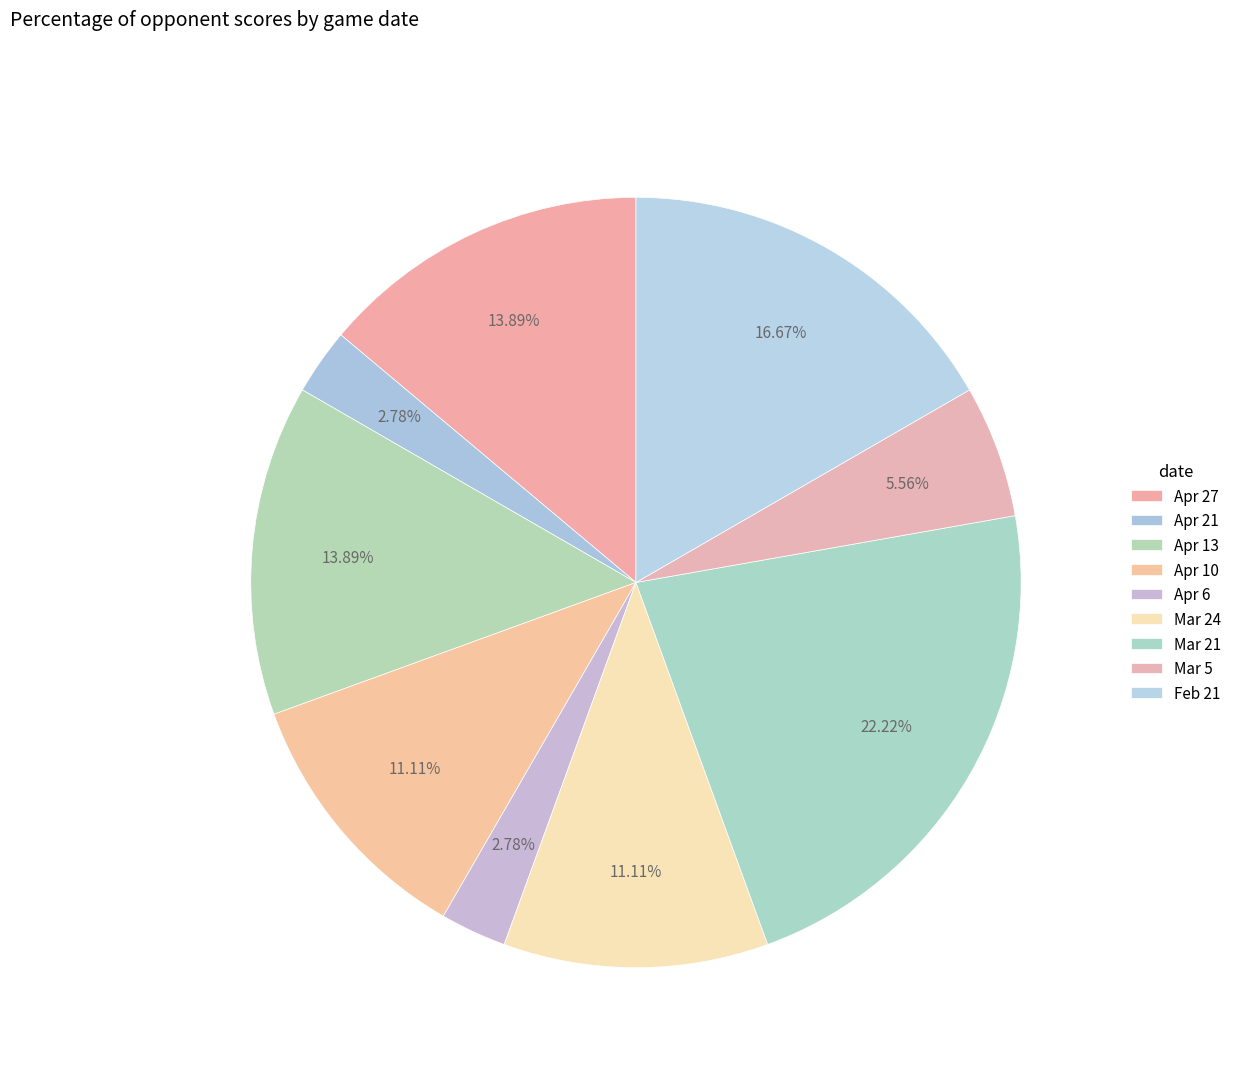

How many segments does this pie chart have?

9